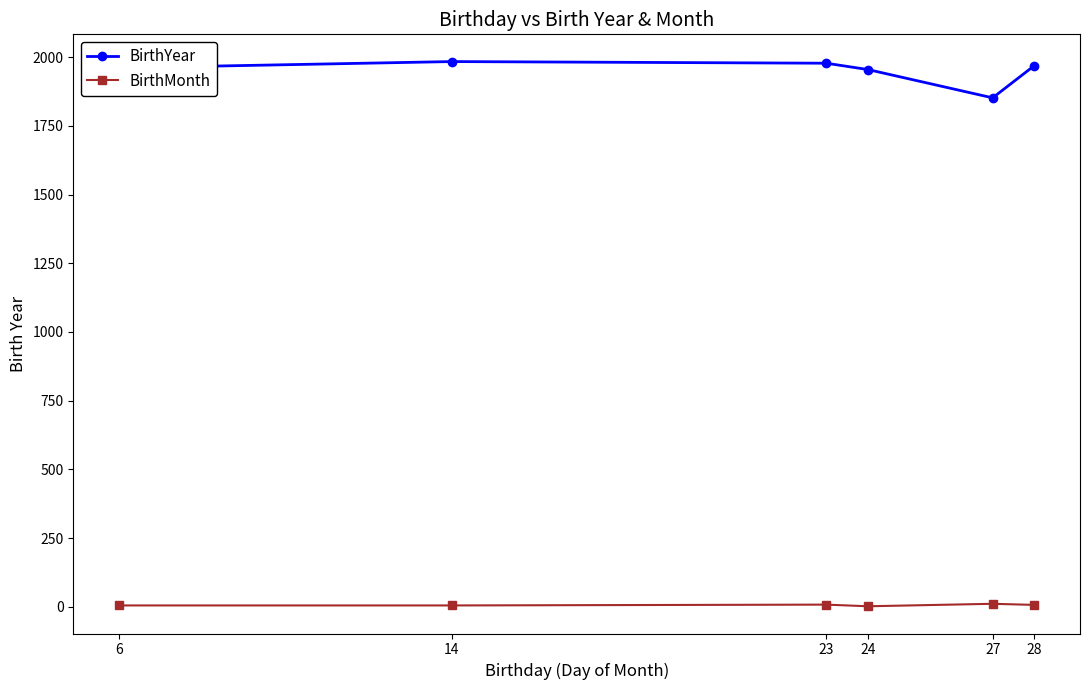

What is the difference between the highest and lowest values at 27?

1841